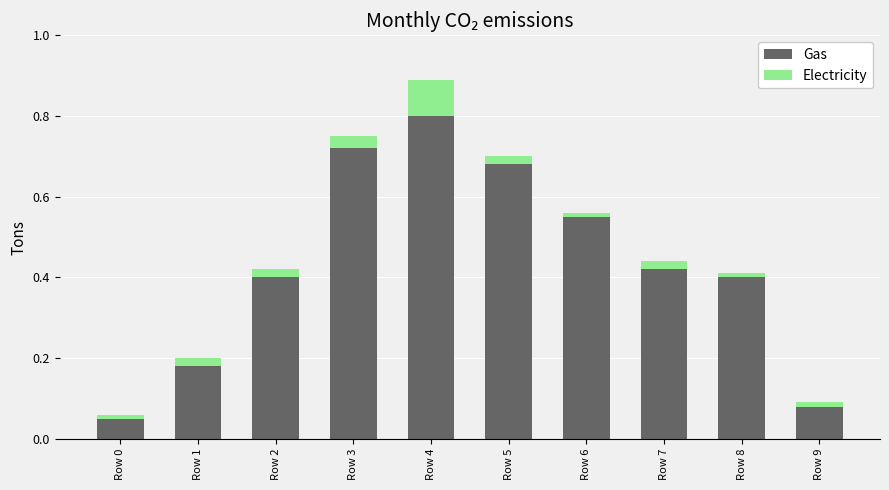

What is the difference between the maximum and minimum values in the Electricity series?

0.1